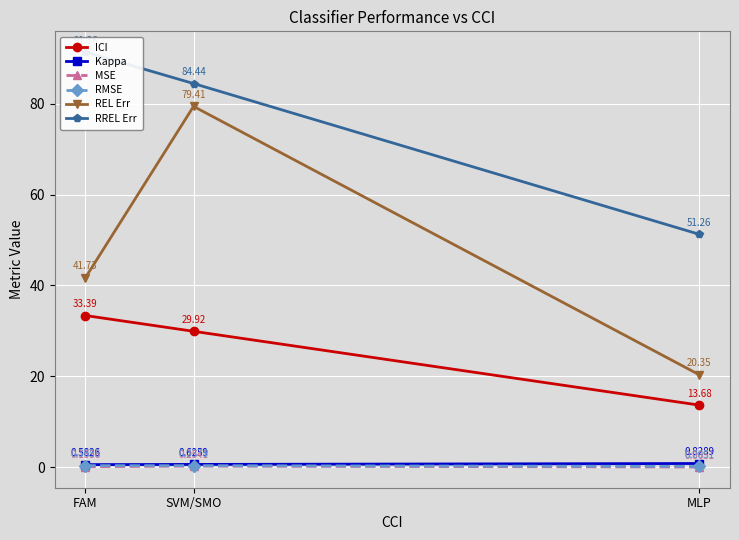

Count the number of data series in this chart.

6